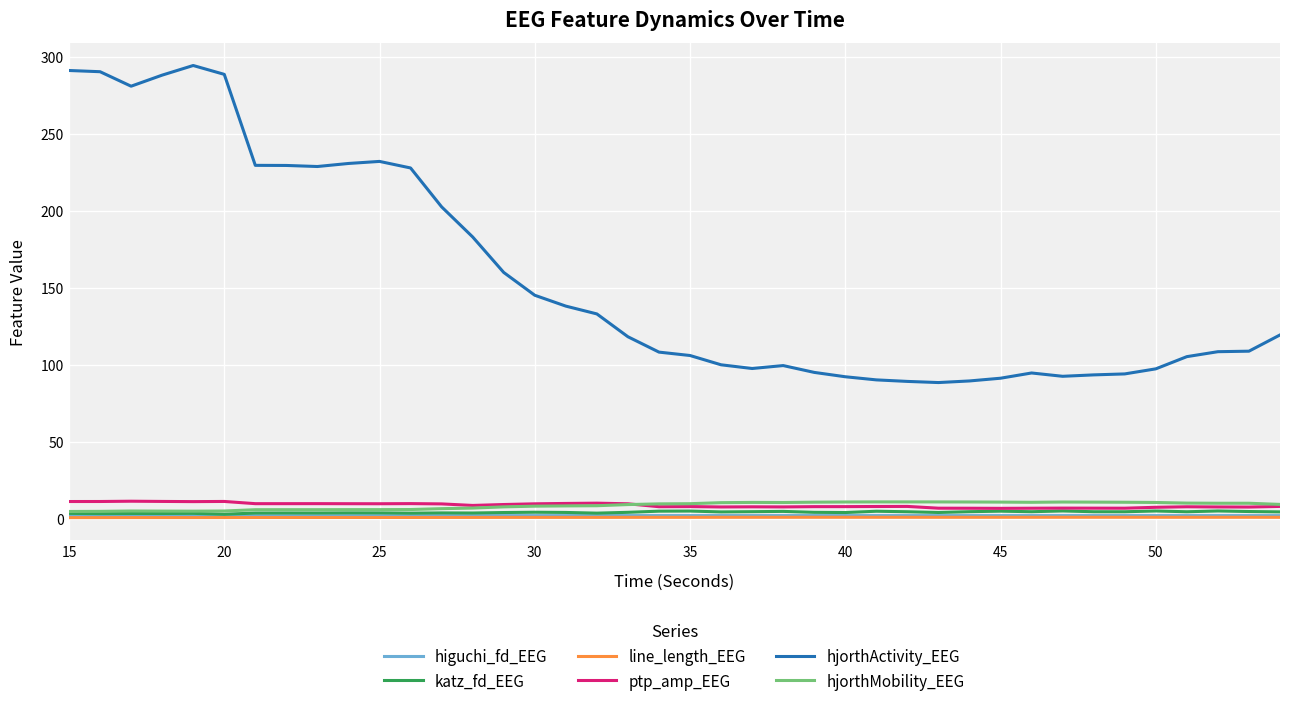

What is the maximum value shown in the chart?

294.2